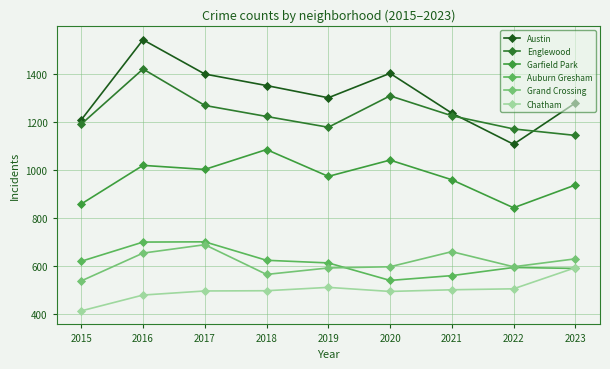

At which category is the sum across all series the highest?

2016